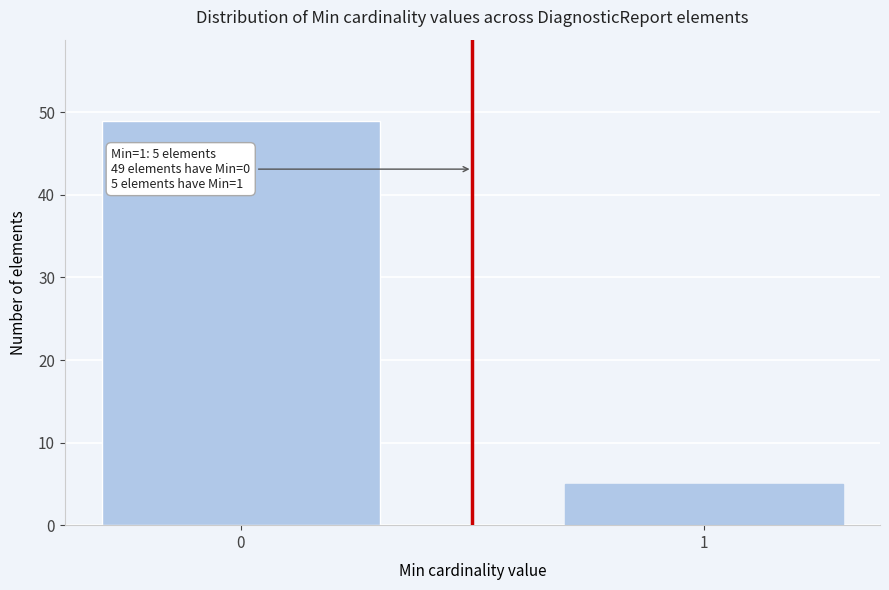

Reading right to left, transcribe all the data shown in this chart.

1=5	0=49